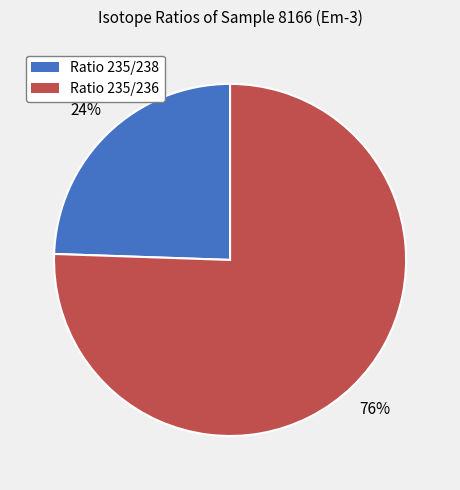

Rank the categories by value from lowest to highest.

Ratio 235/238, Ratio 235/236